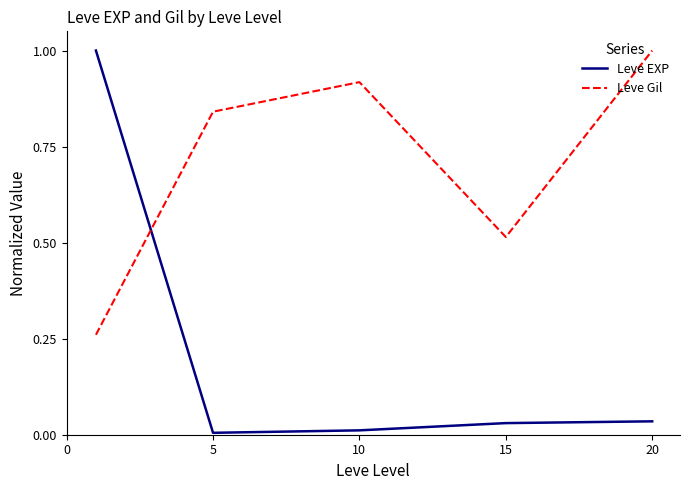

In Leve EXP, how many points are lower than both neighbors (excluding endpoints)?

1